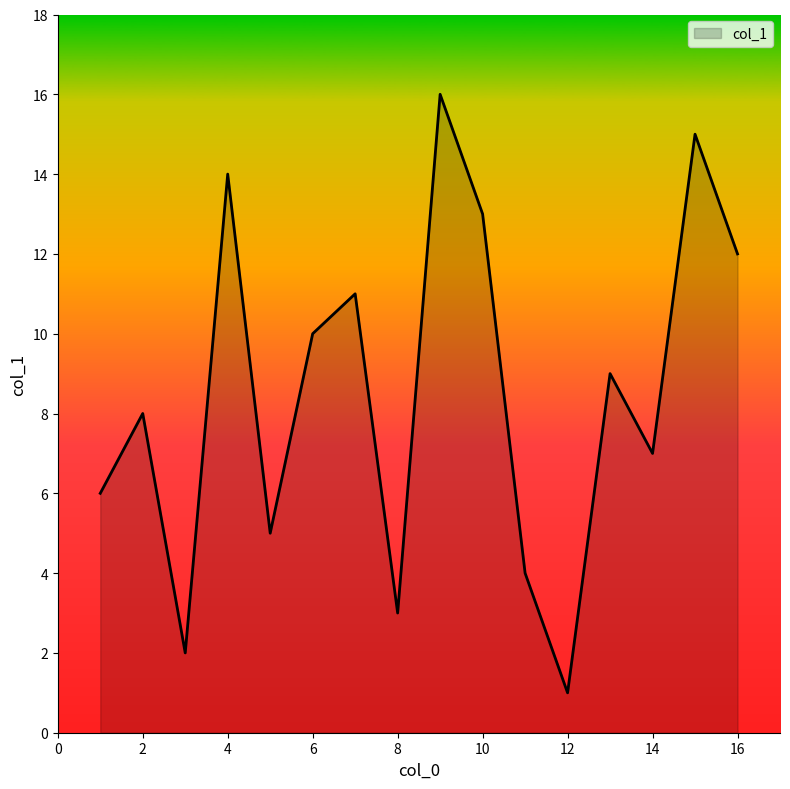

What is the difference between the maximum and minimum values?

15